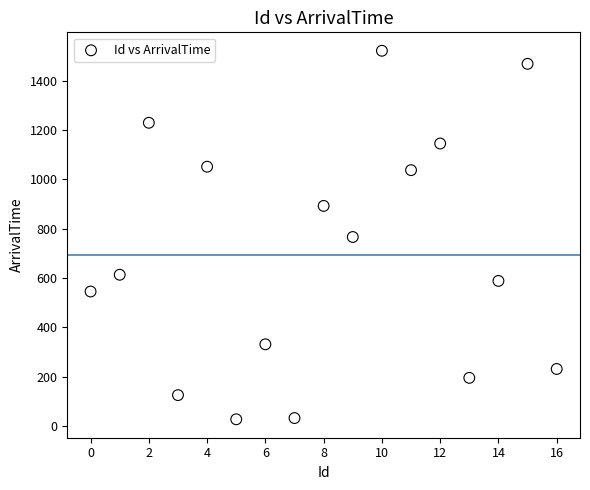

What is the range of X values (max minus min)?

16